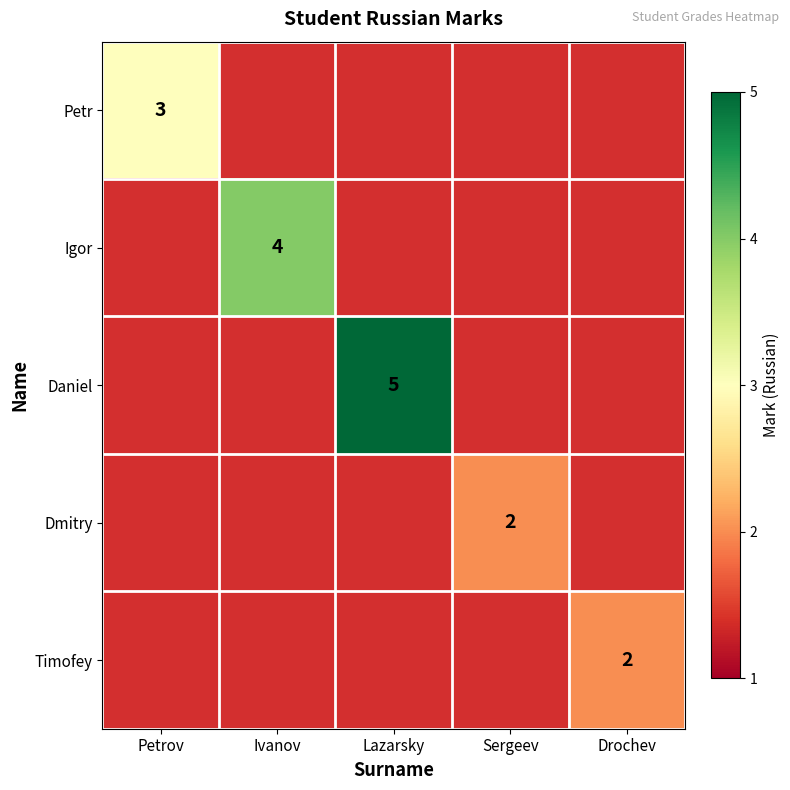

Is the value of Timofey at Drochev greater than the value of Daniel at Lazarsky?

No